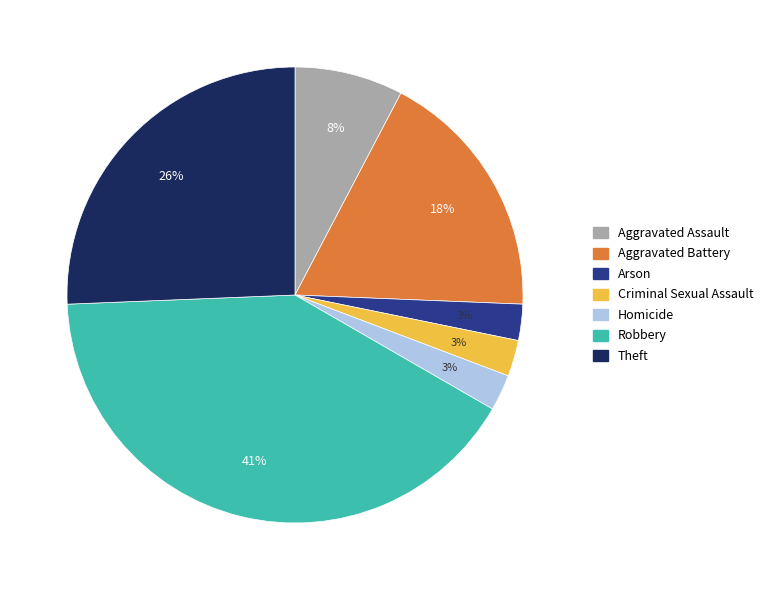

True or false: Arson accounts for 11% of the total.

False